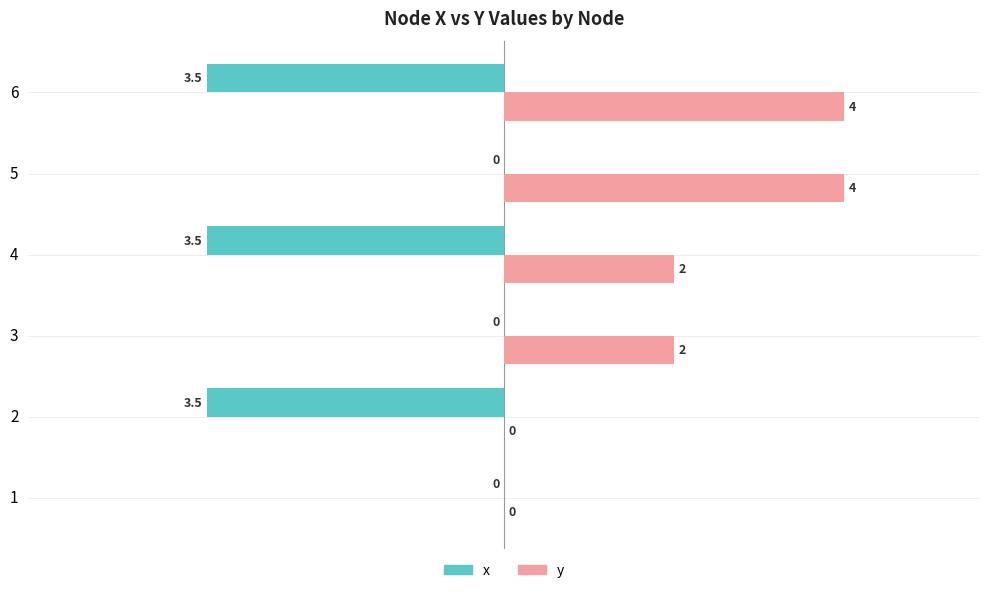

True or false: x has a value of 2.1 at 2.

False